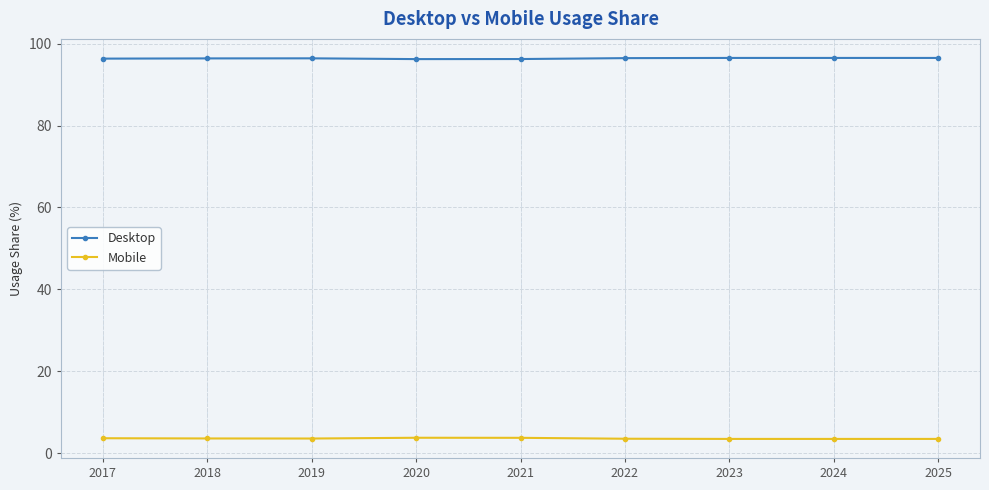

True or false: Mobile and Desktop intersect in this chart.

False